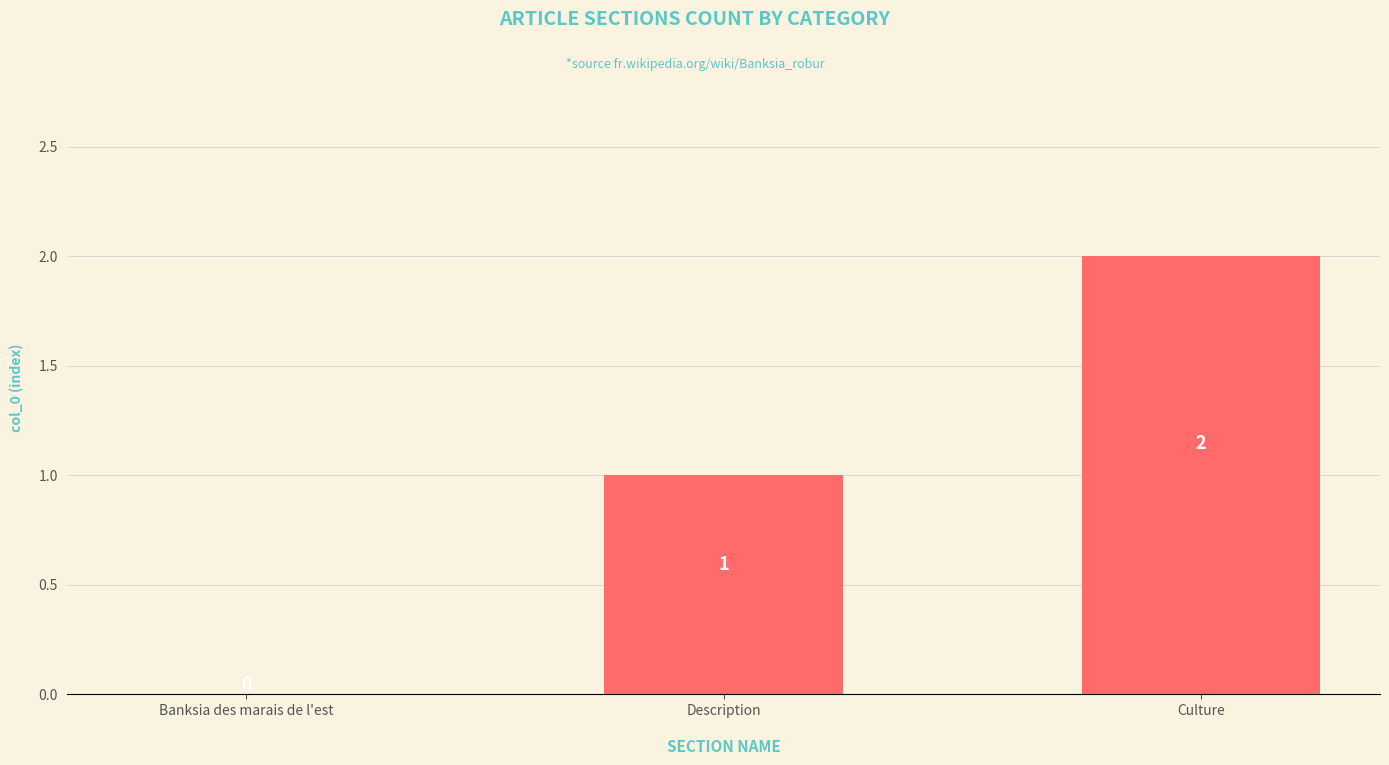

What is the sum of the values at Description and Culture?

3